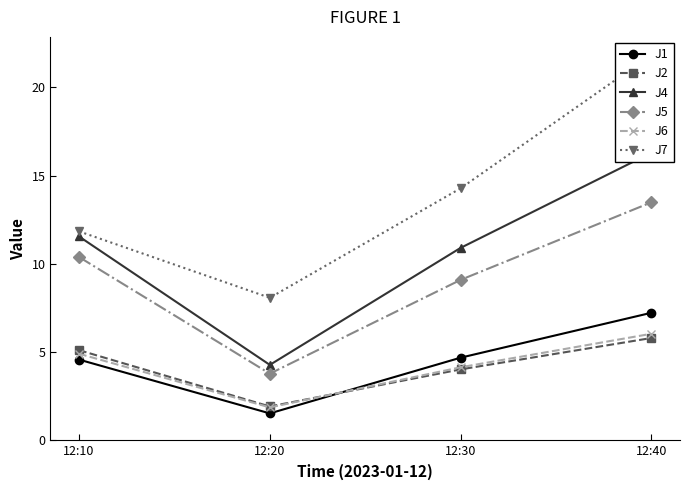

The J4 series shows 25.8 at 12:40. True or false?

False